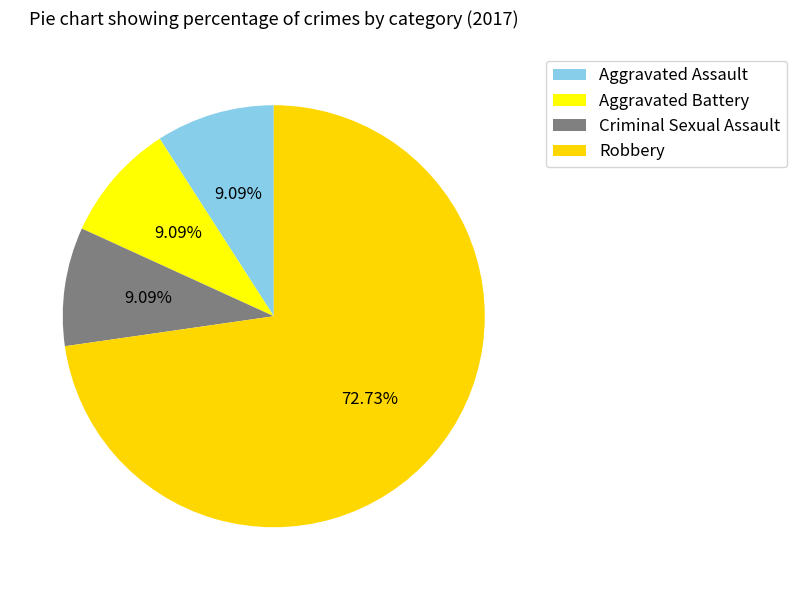

Does Robbery represent more than half of the total?

Yes